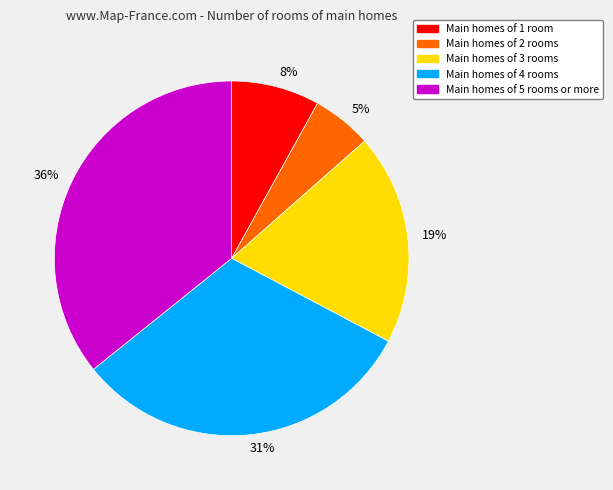

Does 5% represent more than half of the total?

No